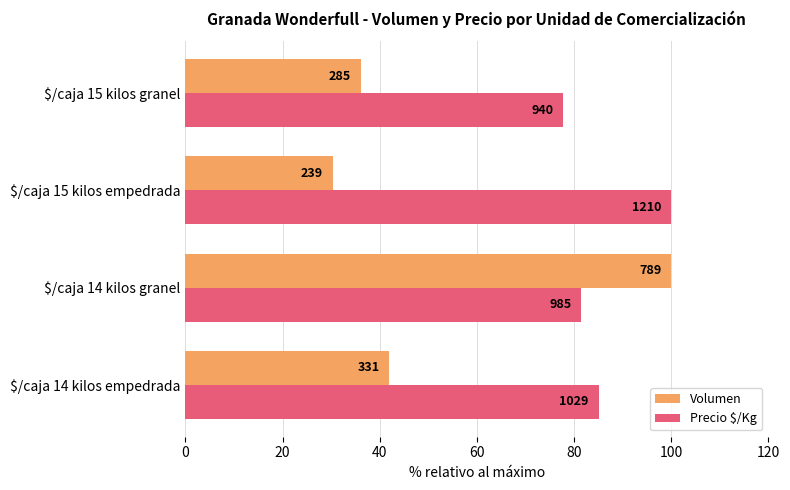

Which series has the widest spread of values?

Volumen